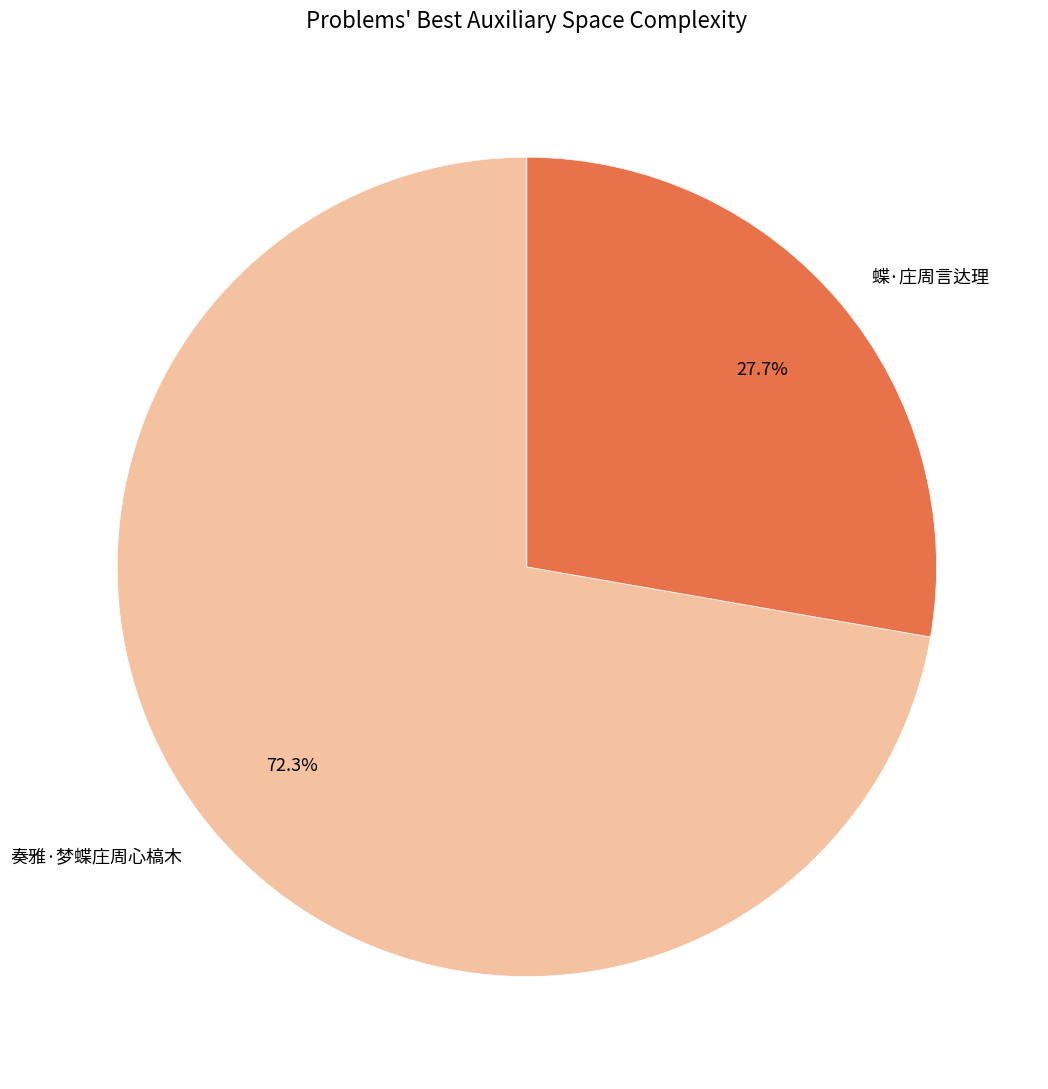

What is the largest slice in the pie chart?

奏雅·梦蝶庄周心槁木